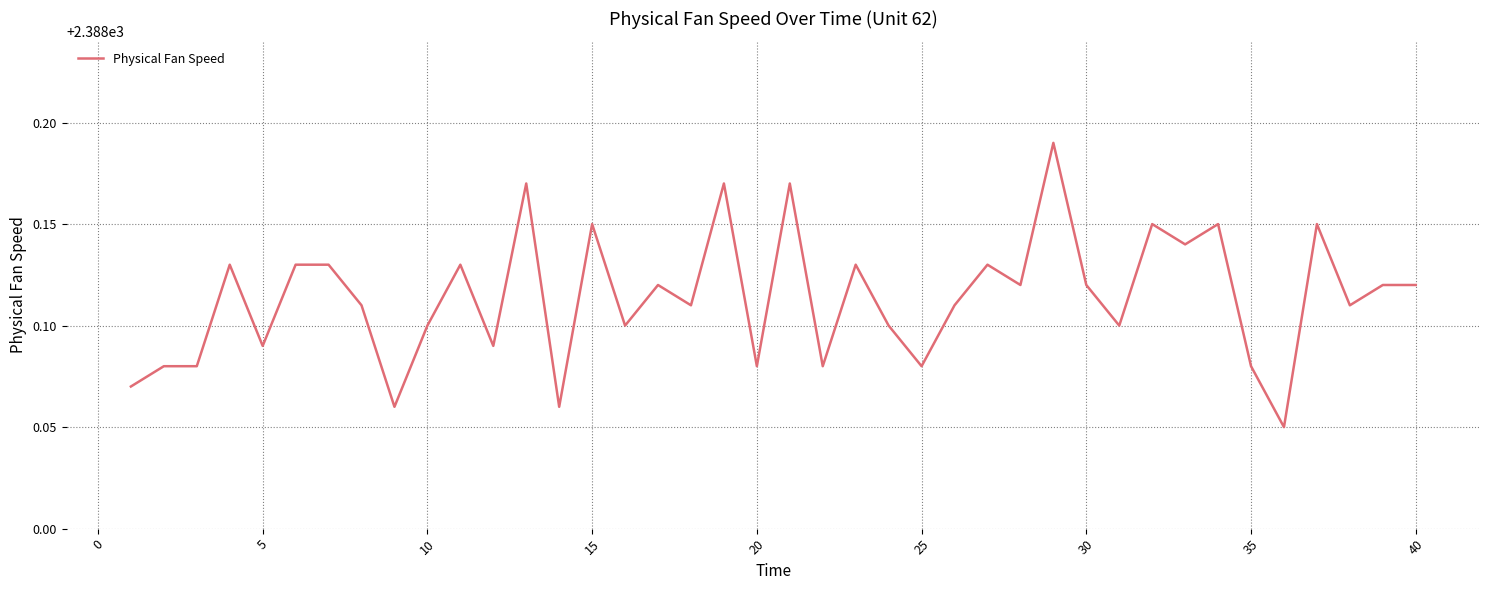

Is this an area chart (filled region under the line)?

No